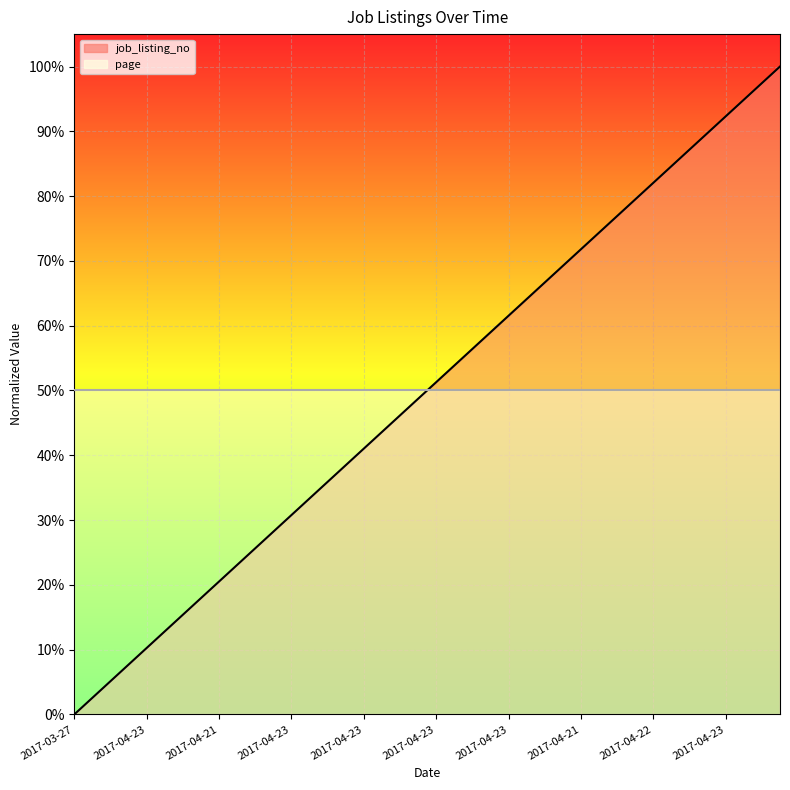

At 22, list the series in order from largest to smallest.

job_listing_no, page